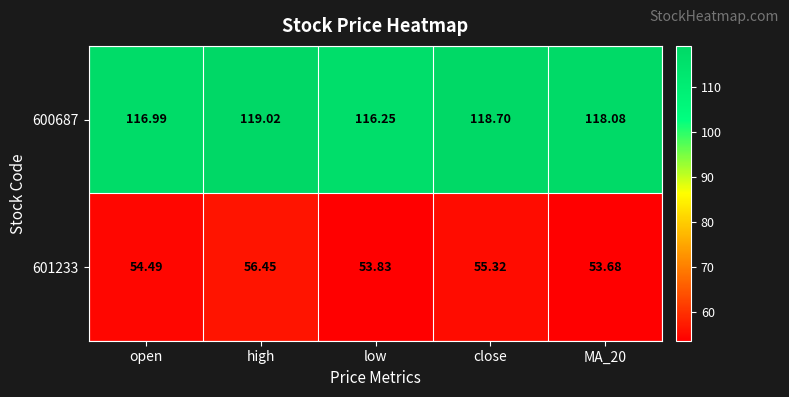

Which label corresponds to the largest value in the chart?

high